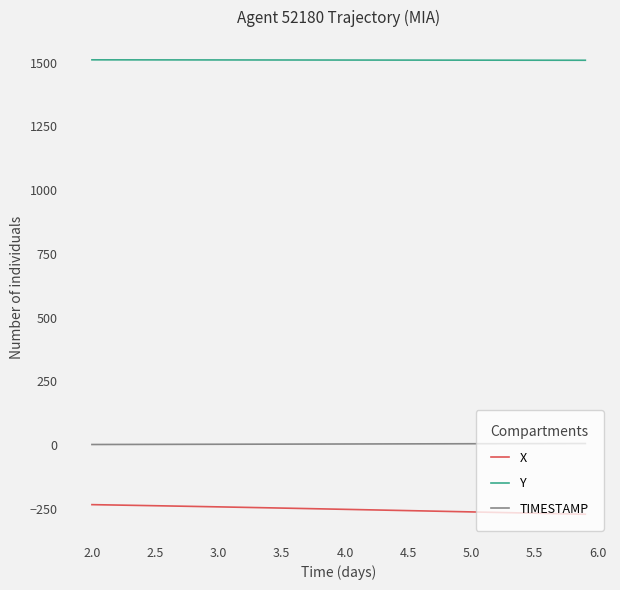

Which series has the largest total across all categories?

Y